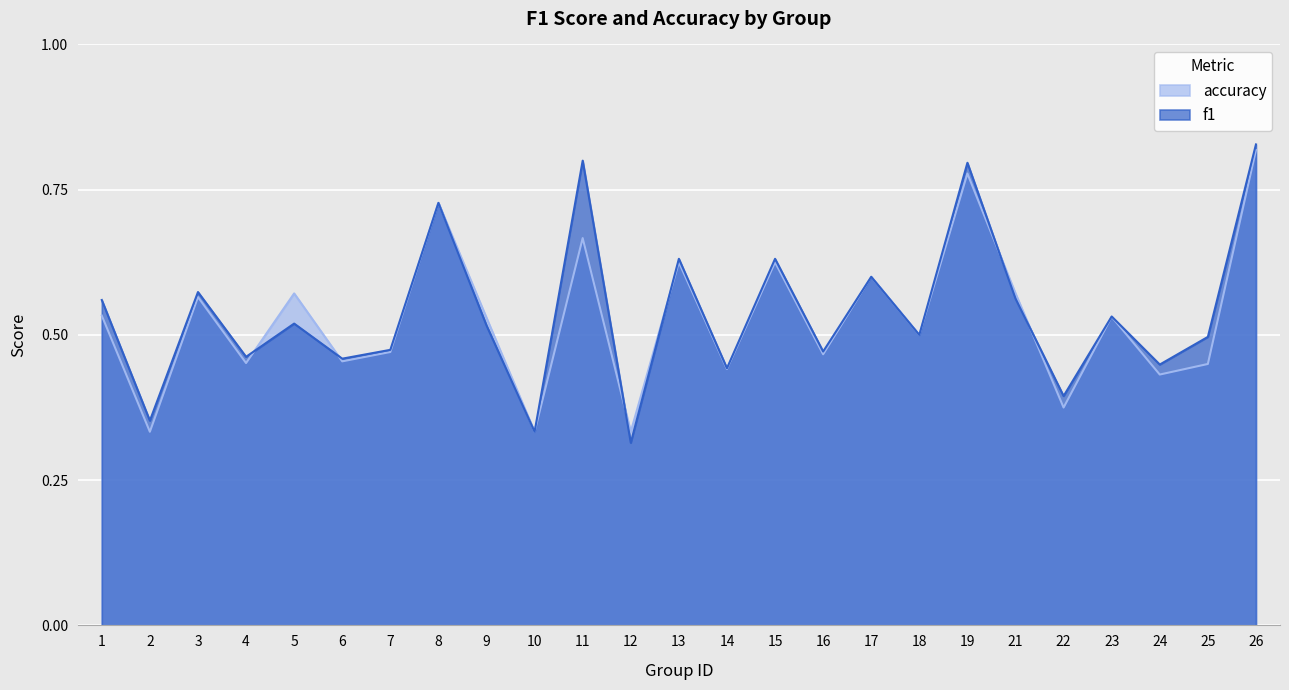

What is the value of the accuracy point at the 9th from the left?

0.5